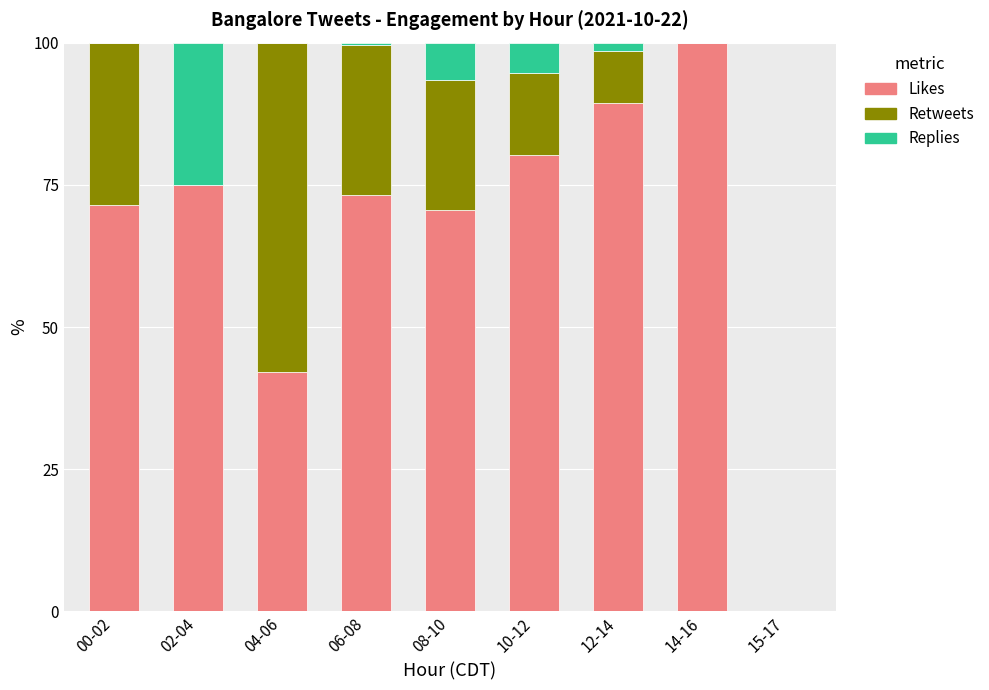

Is it true that Likes equals 42.1 at 04-06?

True